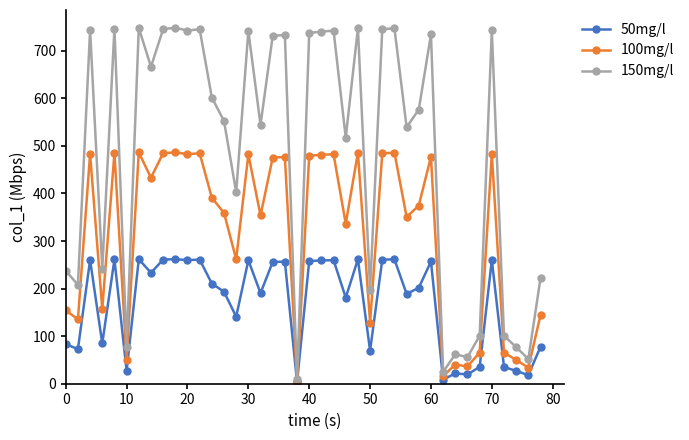

In 50mg/l, how many points are lower than both neighbors (excluding endpoints)?

14